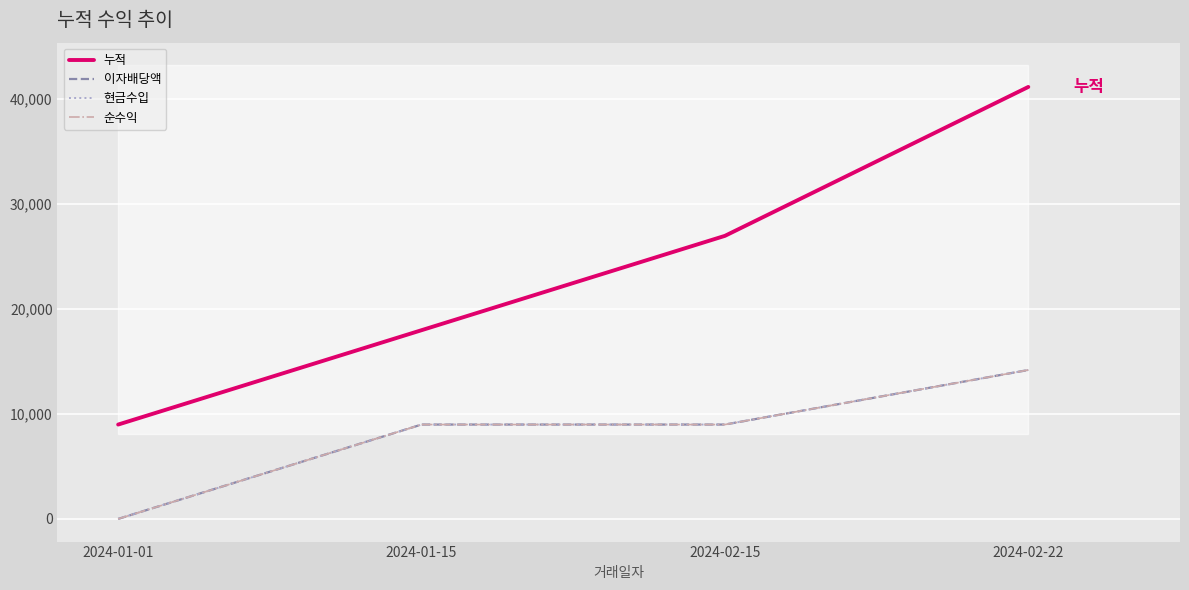

The value of 누적 at 2024-01-15 is 17988. True or false?

True